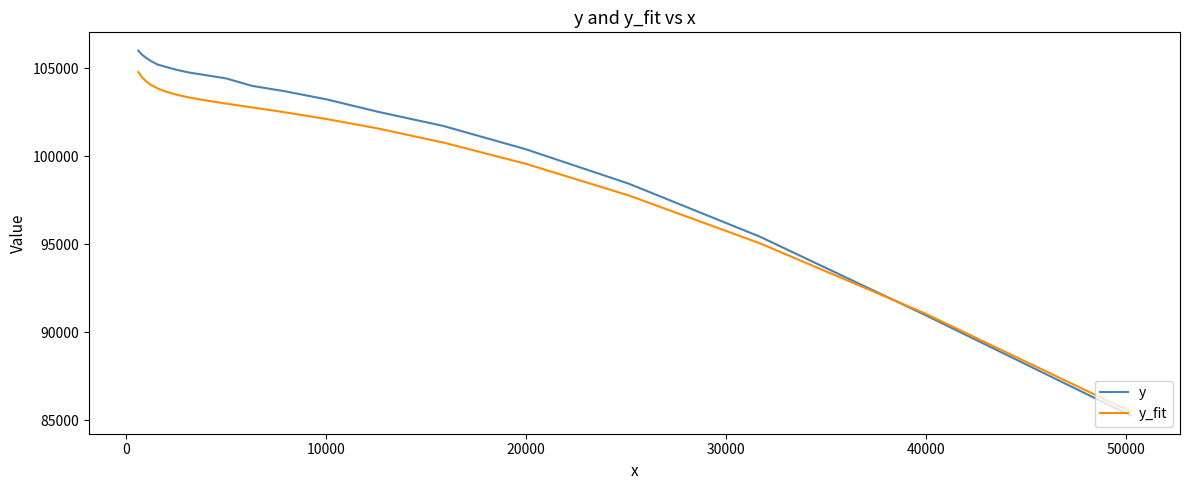

What is the difference between the maximum and minimum values in the y_fit series?

19288.9